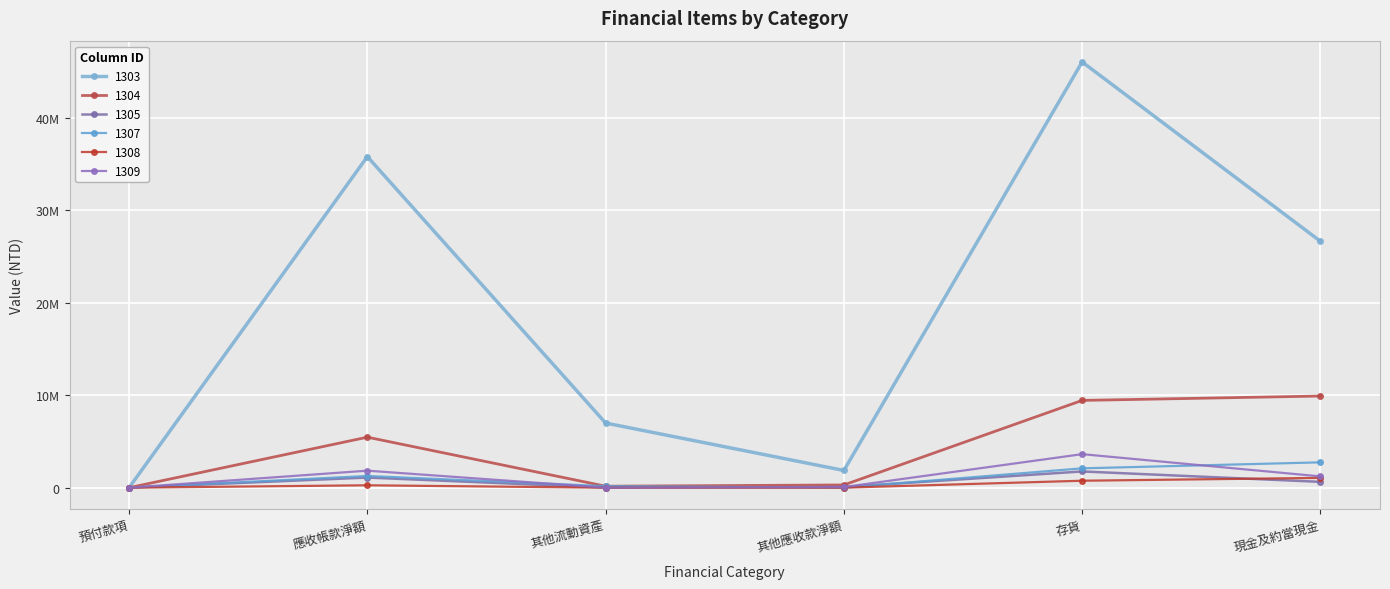

What is the difference between the highest and lowest values at 現金及約當現金?

26006632